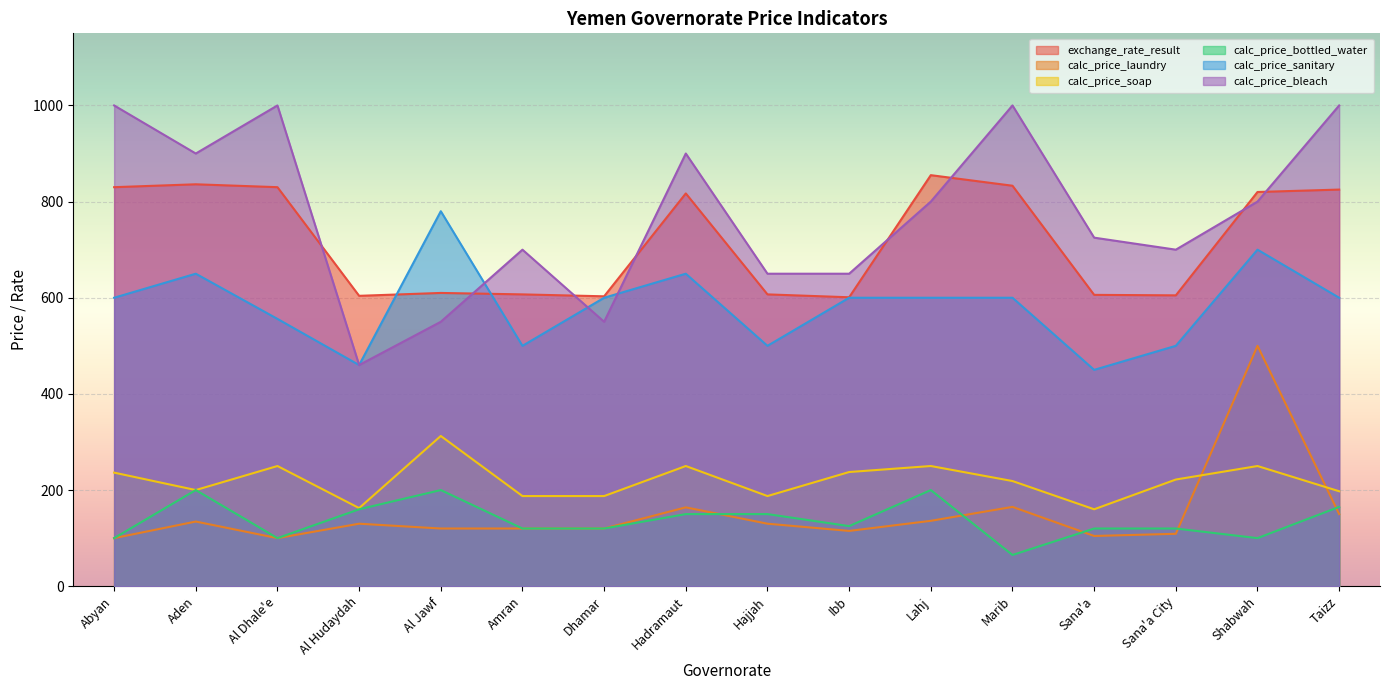

What is the difference between the highest and lowest values at Ibb?

535.0